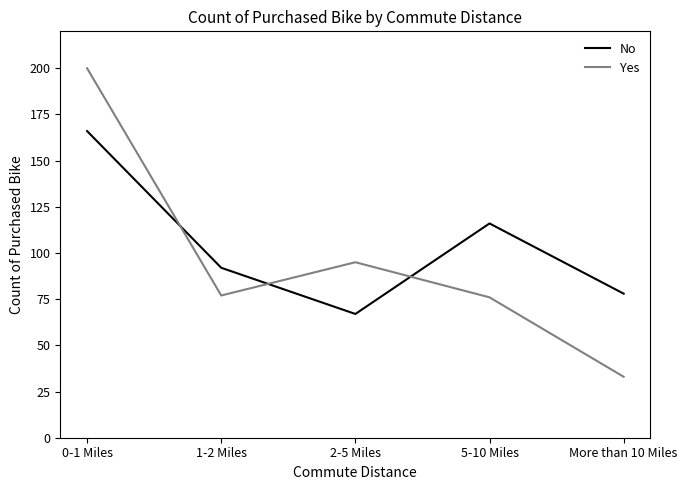

Reading left to right, what are all the values shown in this chart?

No: 0-1 Miles=166	1-2 Miles=92	2-5 Miles=67	5-10 Miles=116	More than 10 Miles=78
Yes: 0-1 Miles=200	1-2 Miles=77	2-5 Miles=95	5-10 Miles=76	More than 10 Miles=33